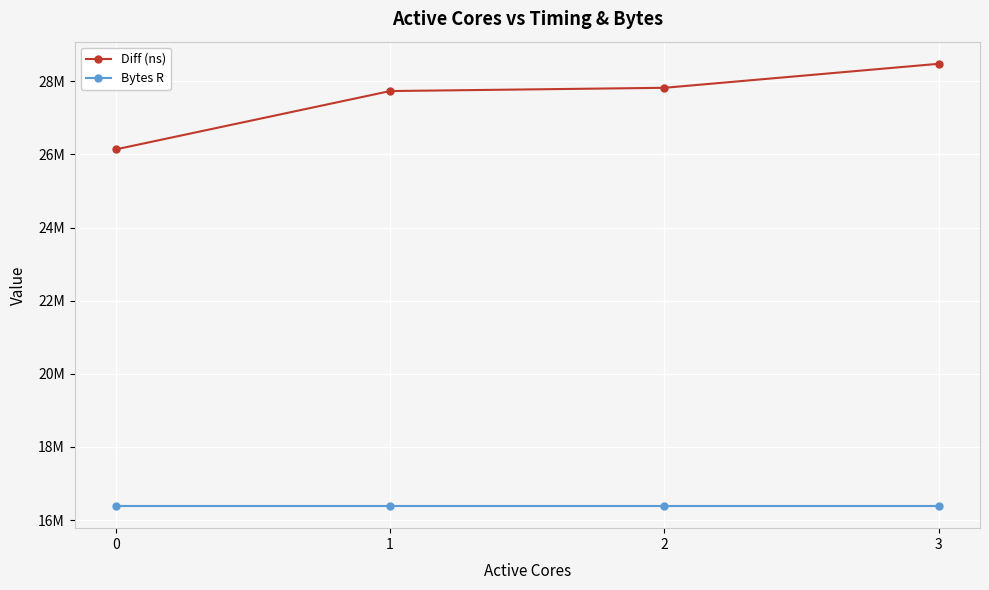

Reading left to right, what are all the values shown in this chart?

Diff (ns): 0=26138921	1=27734711	2=27823660	3=28480756
Bytes R: 0=16384000	1=16384000	2=16384000	3=16384000